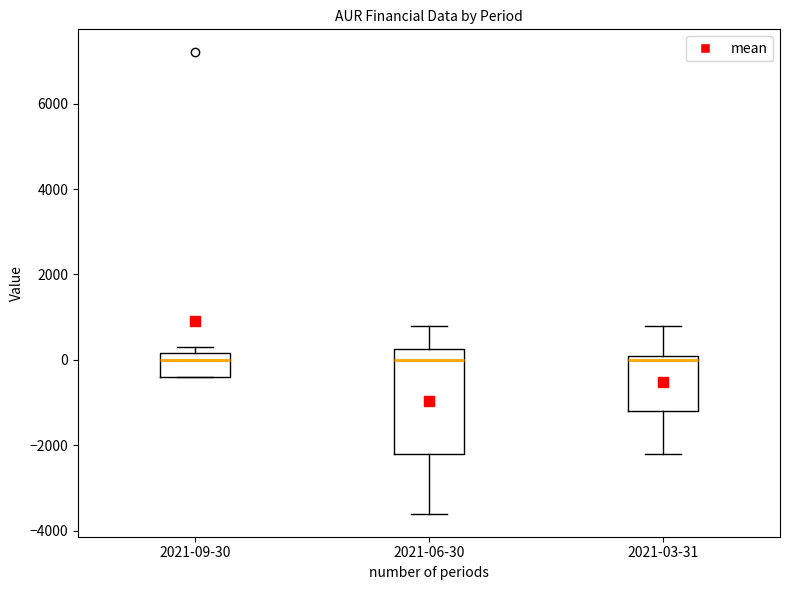

Comparing the boxes themselves (not the whiskers), which one is the tallest?

2021-06-30